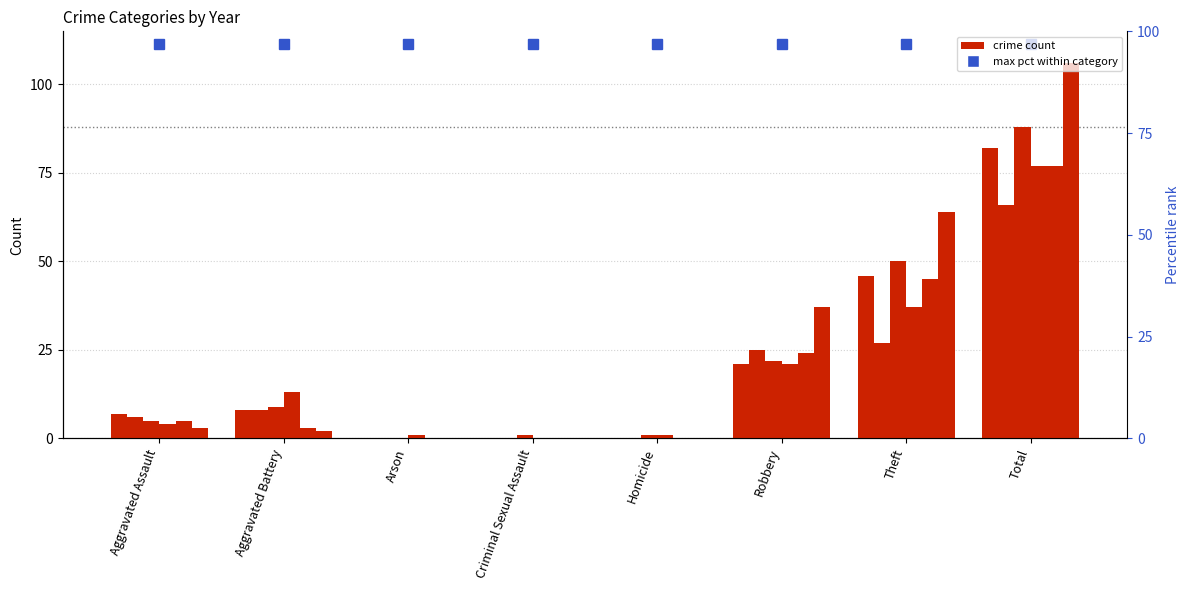

What is the label of the 3rd bar from the left?

Arson